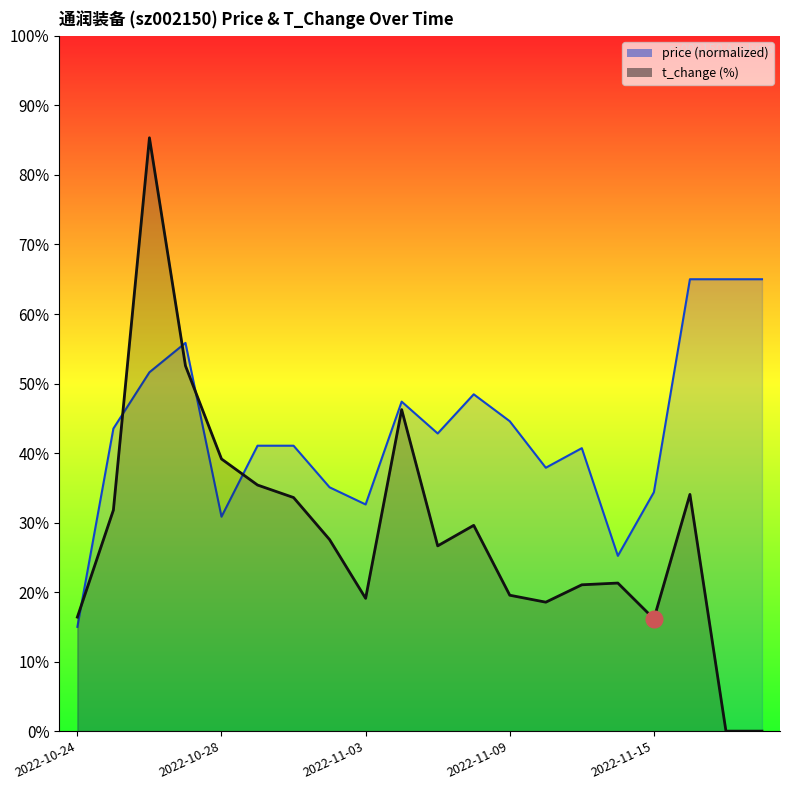

At which category does price reach its first local peak?

2022-10-27